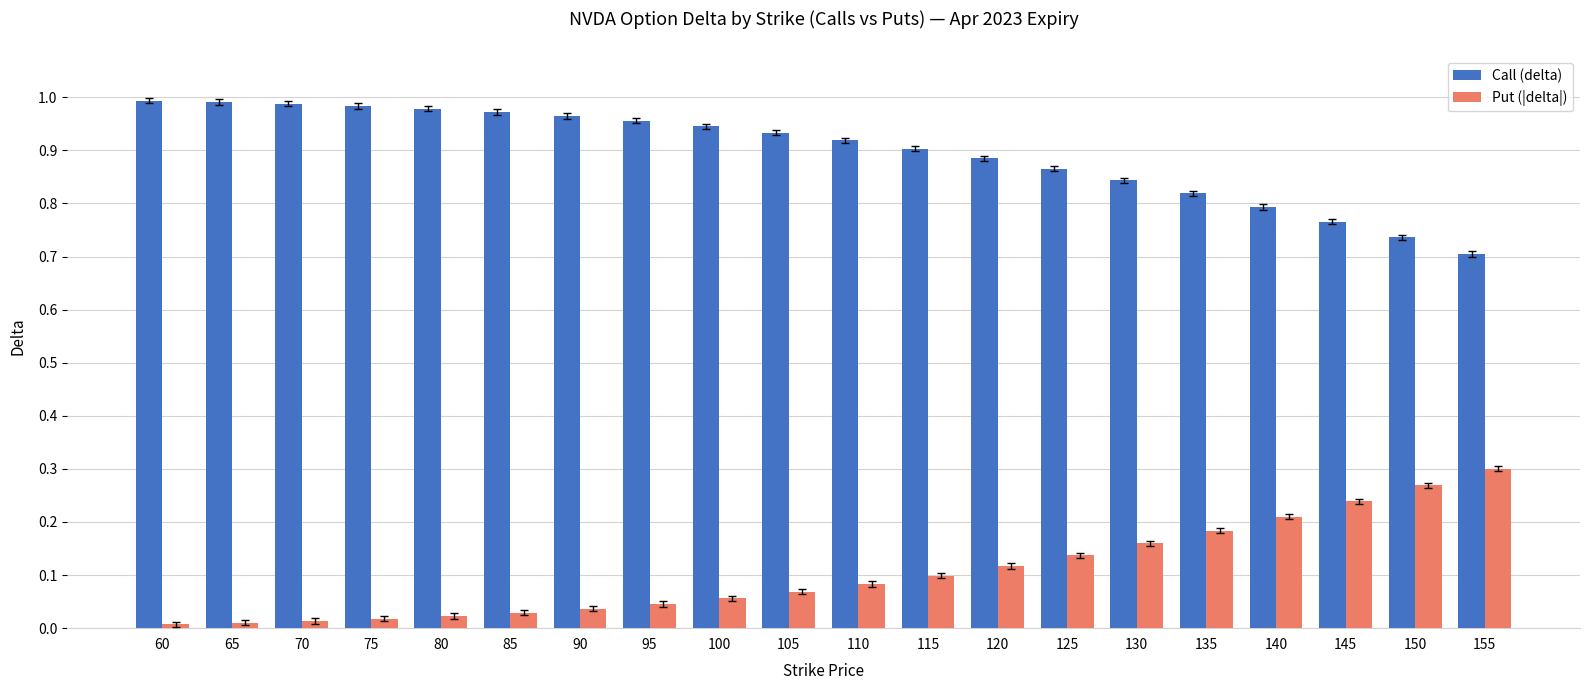

Which series has the largest total across all categories?

Call (delta)